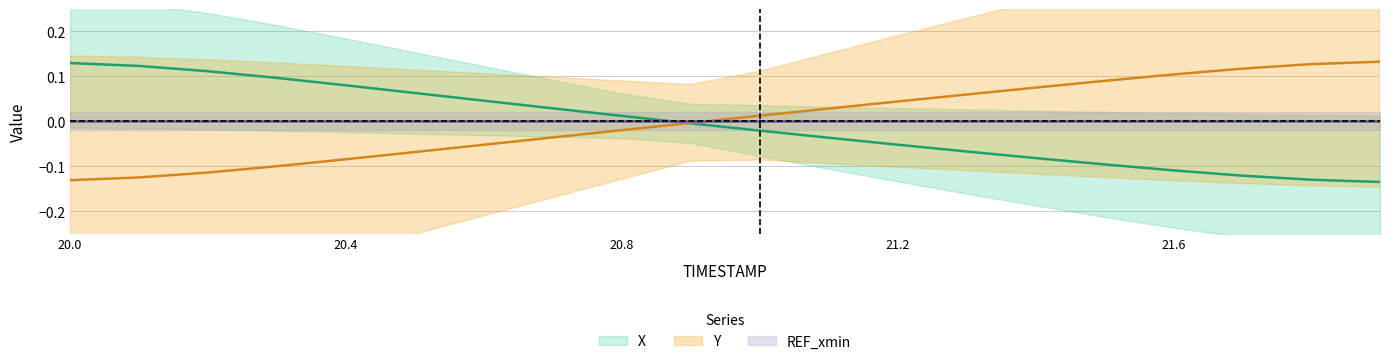

What is the sum of all Y values?

0.1